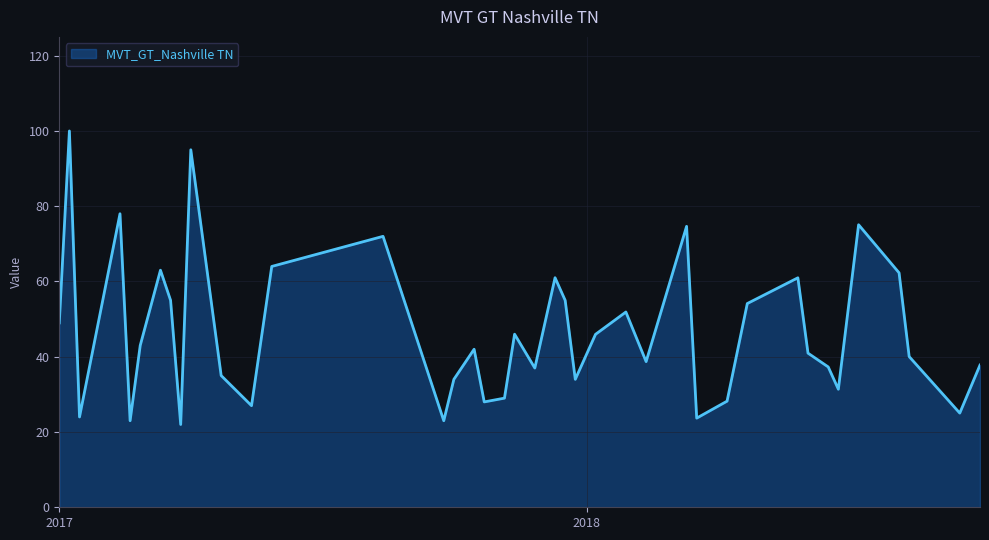

What is the difference between the maximum and minimum values?

78.0